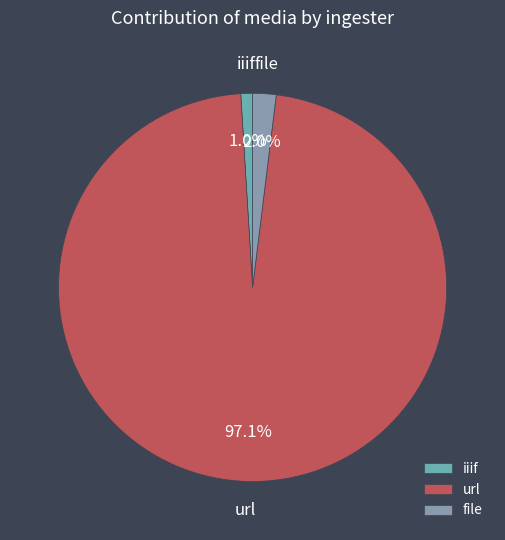

True or false: iiif accounts for 1% of the total.

True